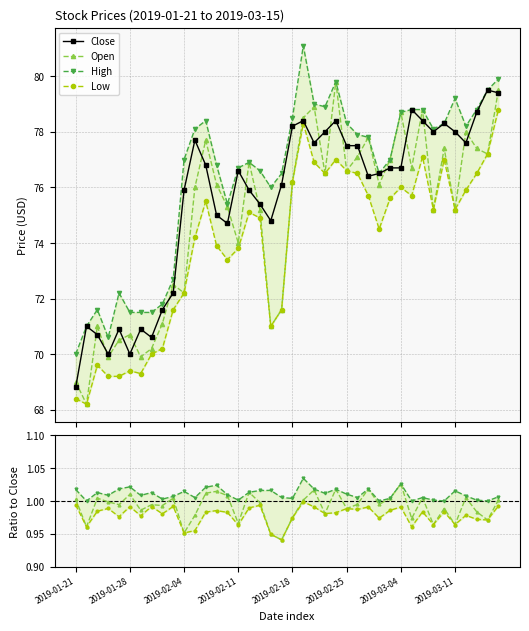

What is the approximate value of Close at 2019-01-23?

70.7